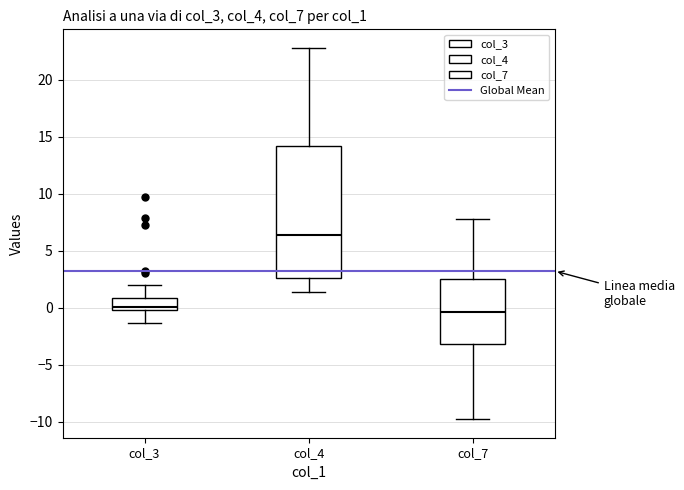

Comparing the boxes themselves (not the whiskers), which one is the tallest?

col_4